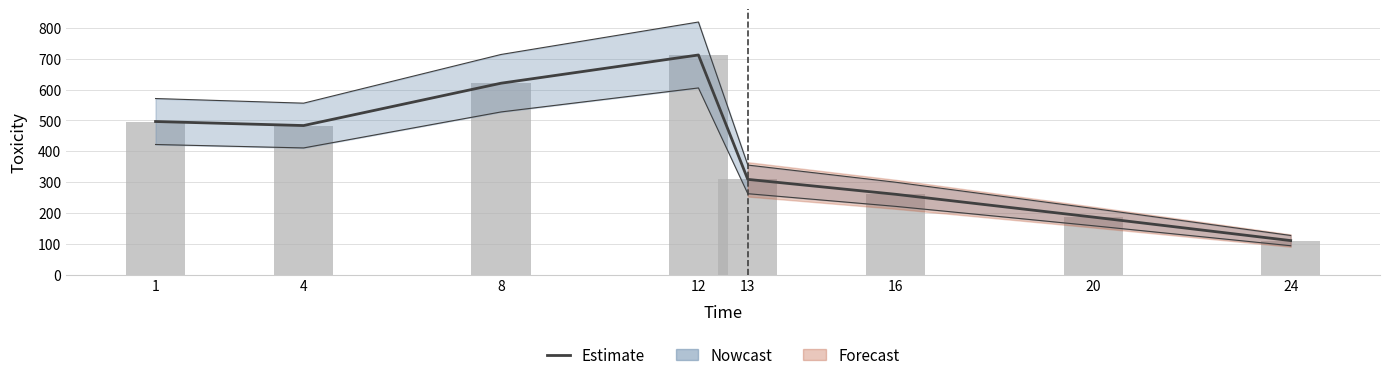

Count the number of values greater than 483.

4